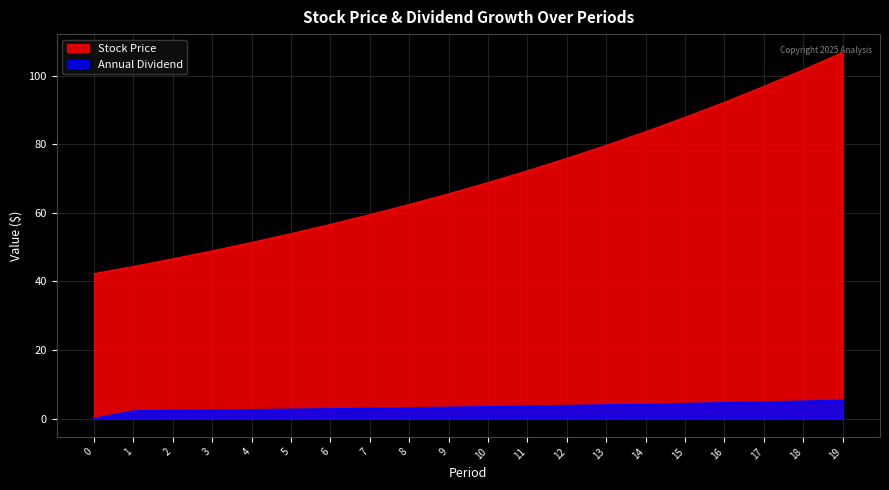

How many data points in Annual Dividend are less than 3?

8